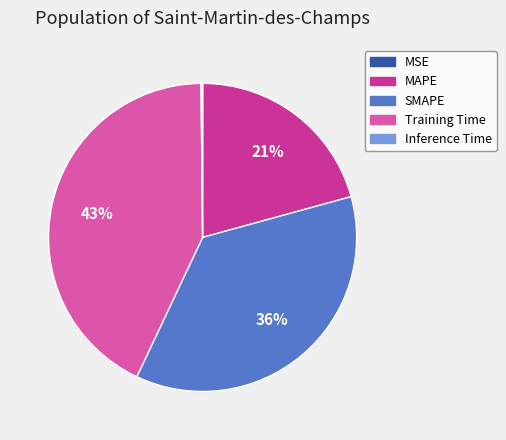

What is the largest slice in the pie chart?

Training Time